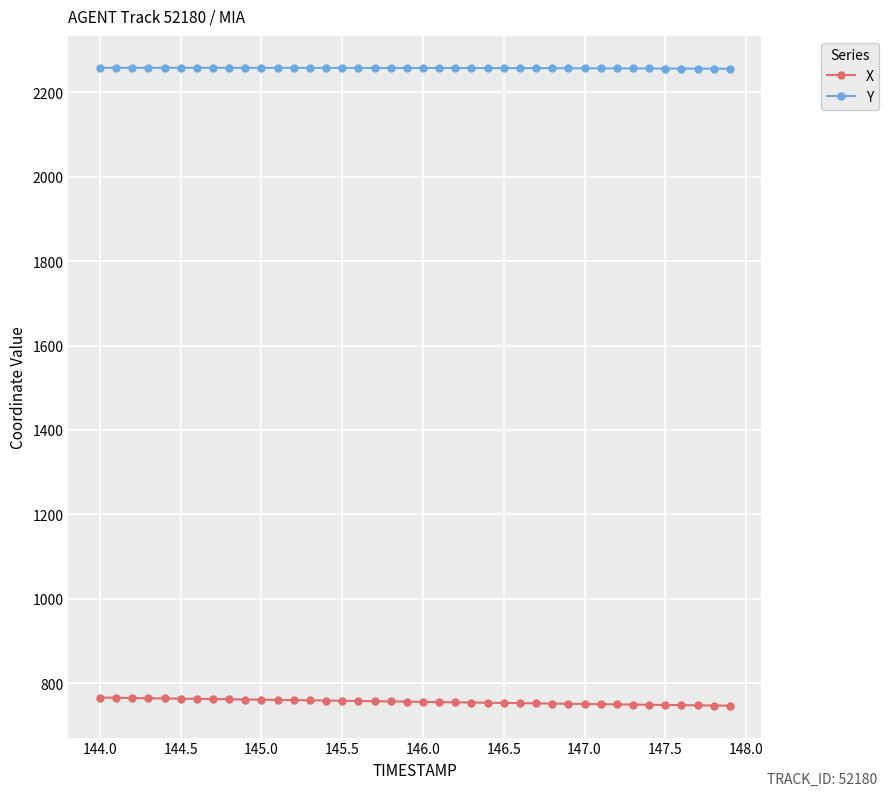

What is the lowest value of the X series?

747.2